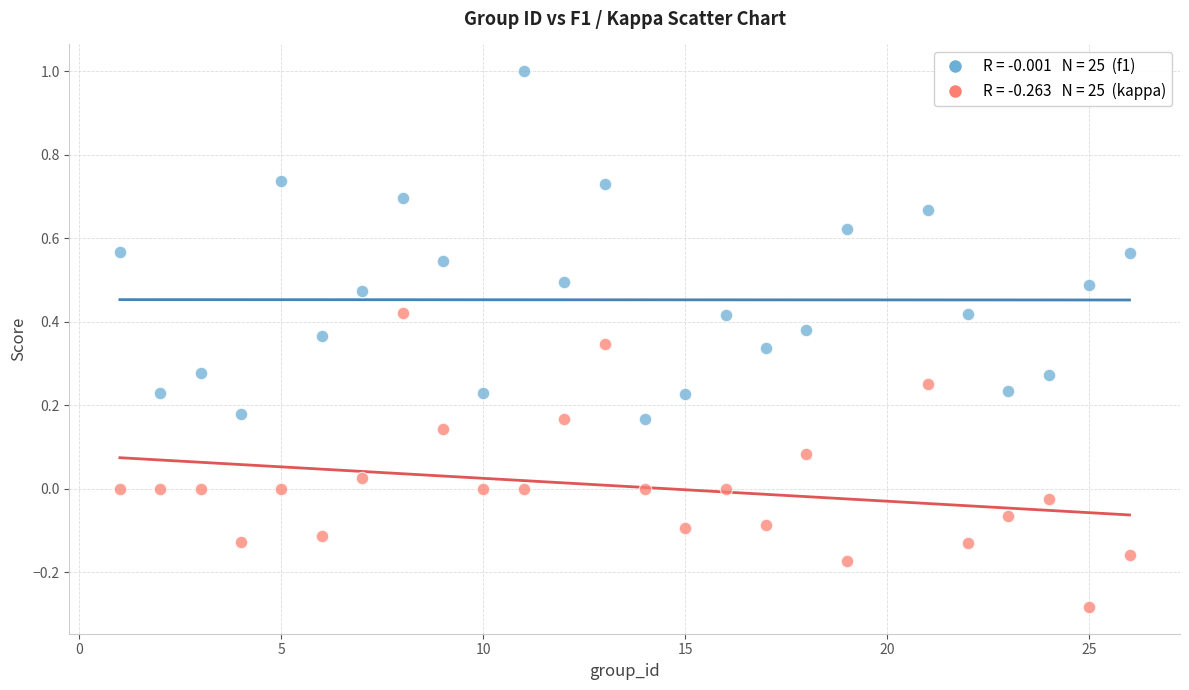

Across all data points, what is the range of X values (max minus min)?

25.0